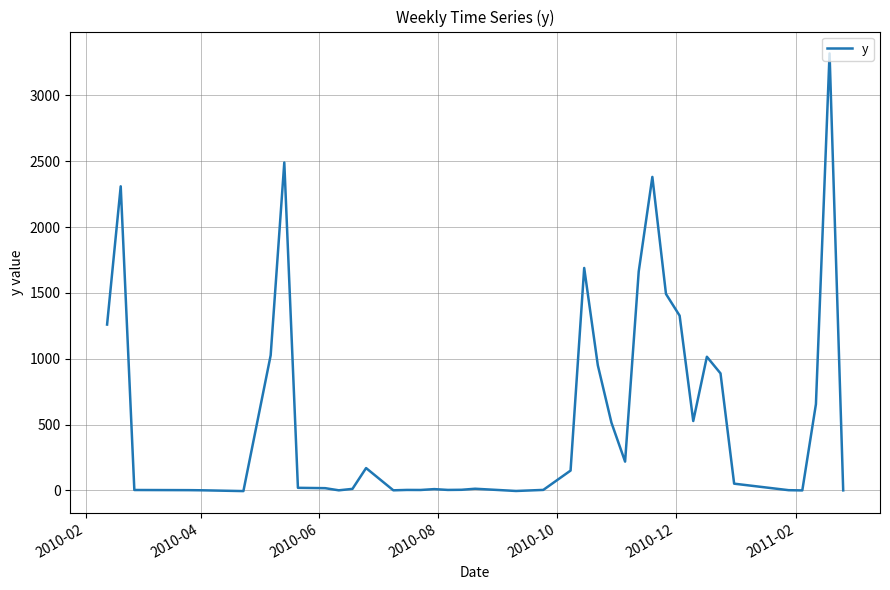

What is the maximum value shown in the chart?

3319.3